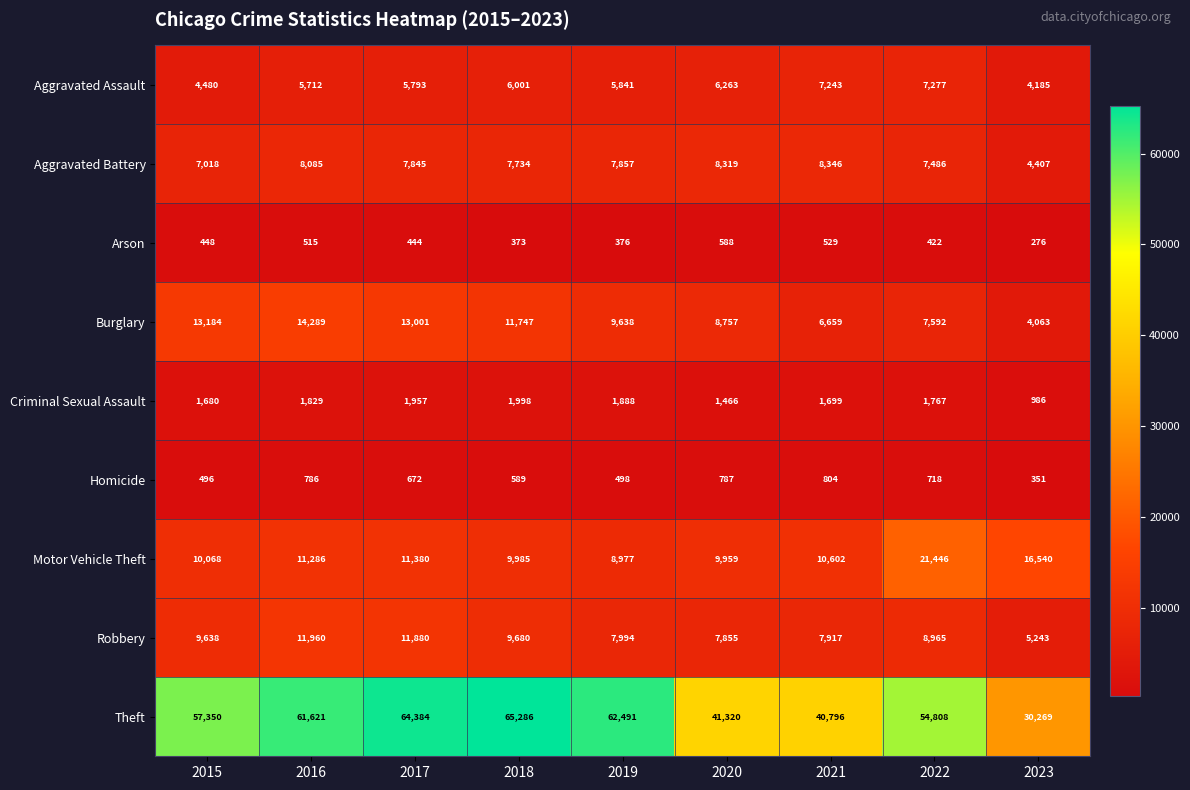

Which category has the lowest value across all series?

2023